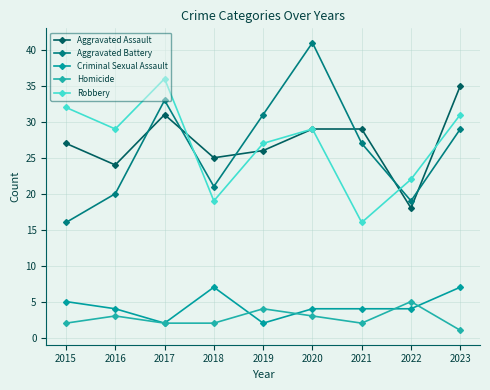

Which series has the widest spread of values?

Aggravated Battery